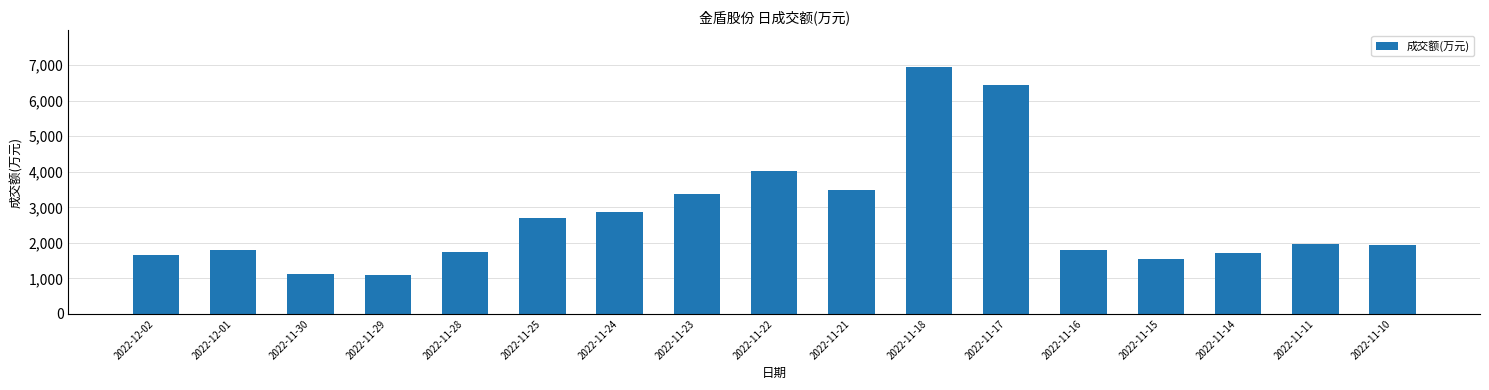

What is the ratio of the value at 2022-11-22 to the value at 2022-11-25?

1.5